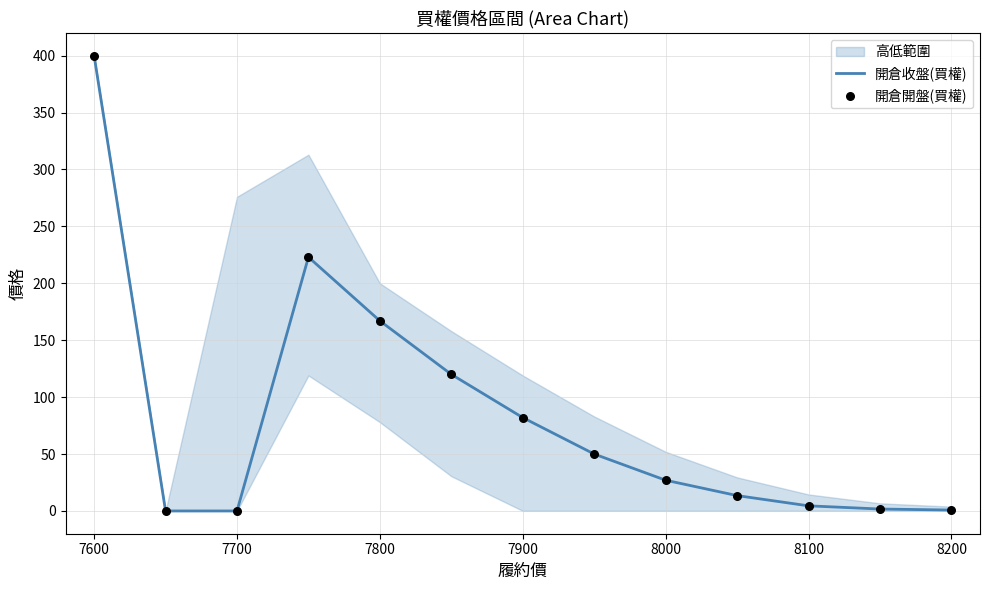

Which series contains the lowest Y value?

開倉收盤(買權)